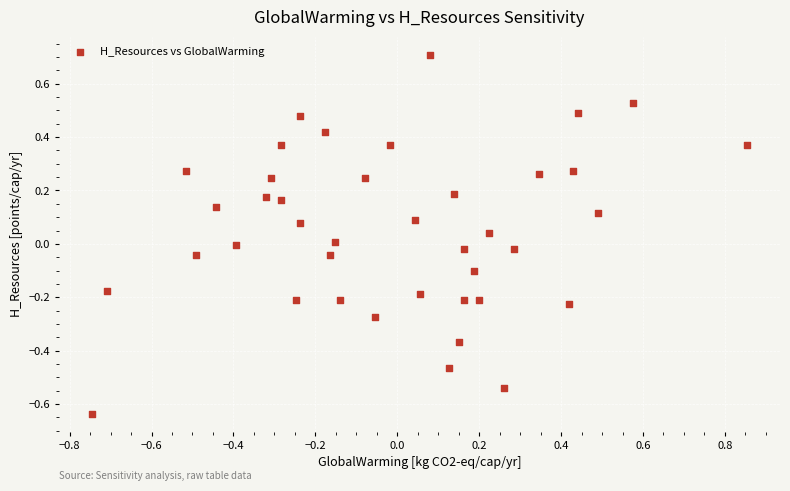

What is the range of Y values (max minus min)?

1.3